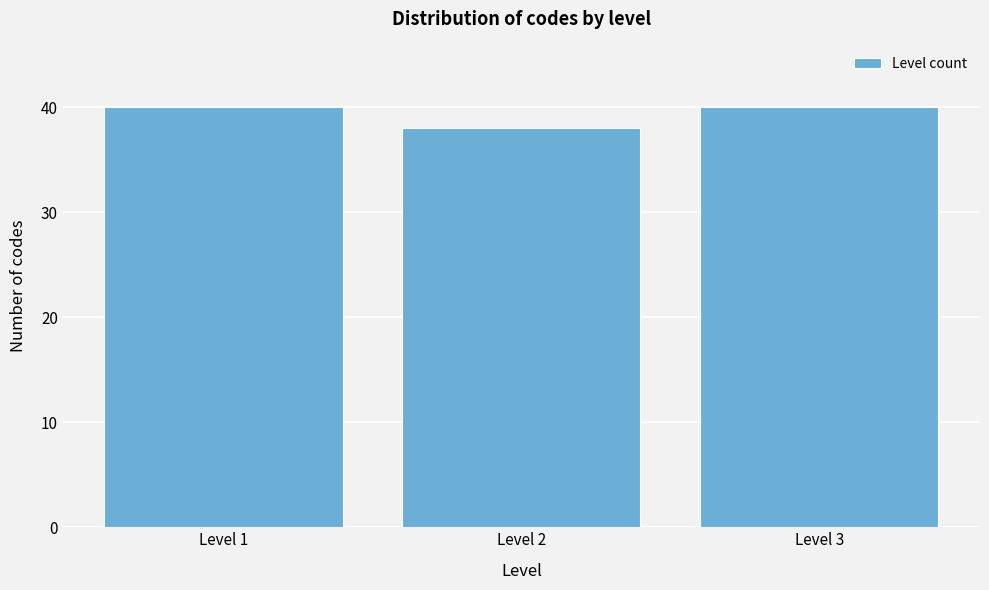

Reading left to right, what are all the values shown in this chart?

Level 1=40	Level 2=38	Level 3=40